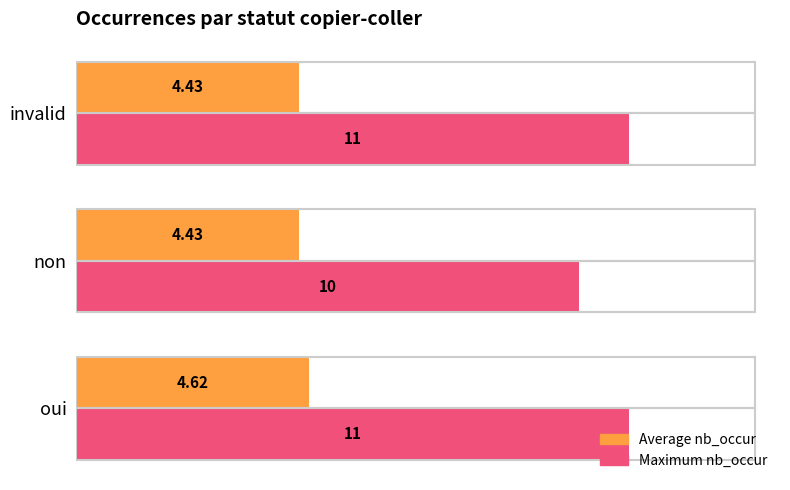

What is the average value of the Average nb_occur series?

4.5